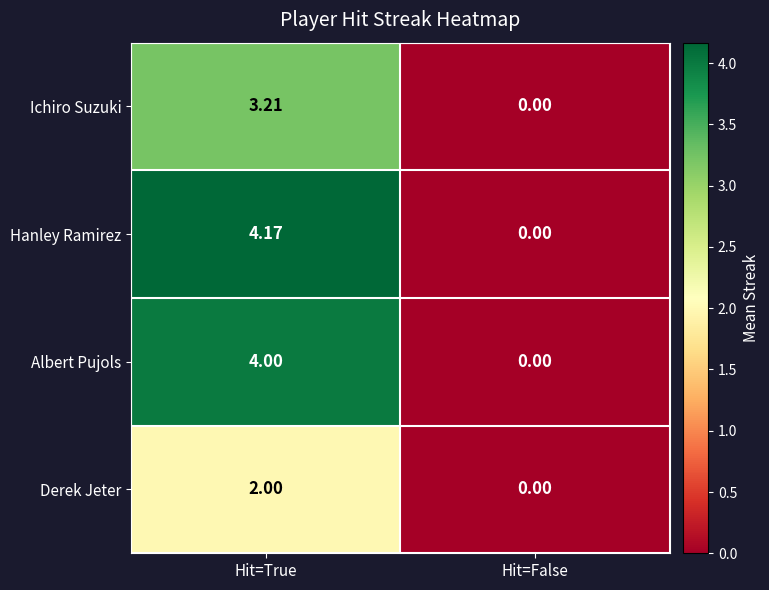

Which series has the largest range (max minus min)?

Hanley Ramirez